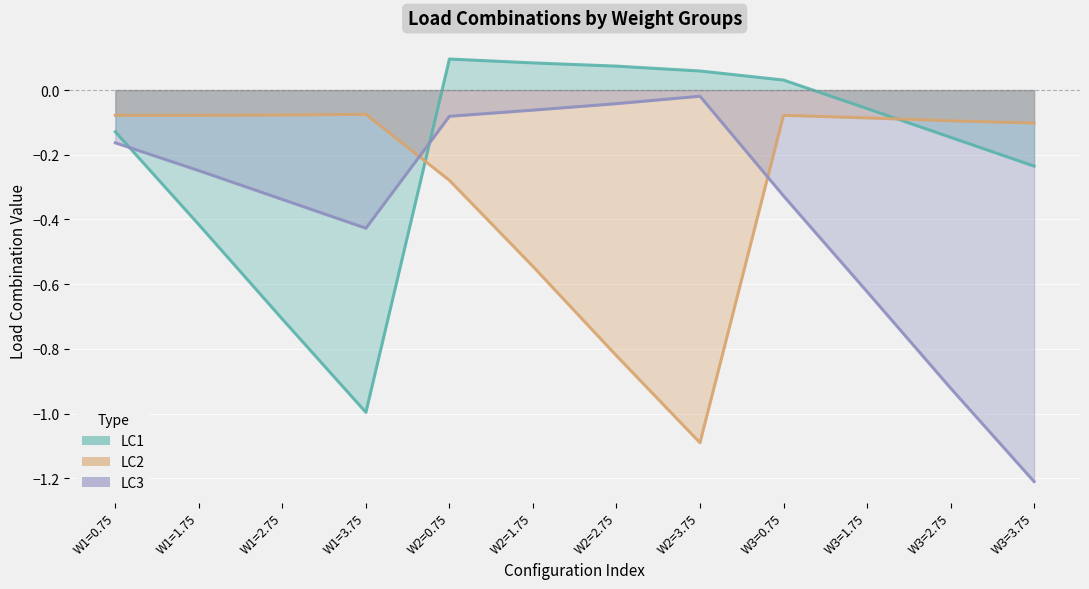

What is the sum of all LC2 values?

-3.4